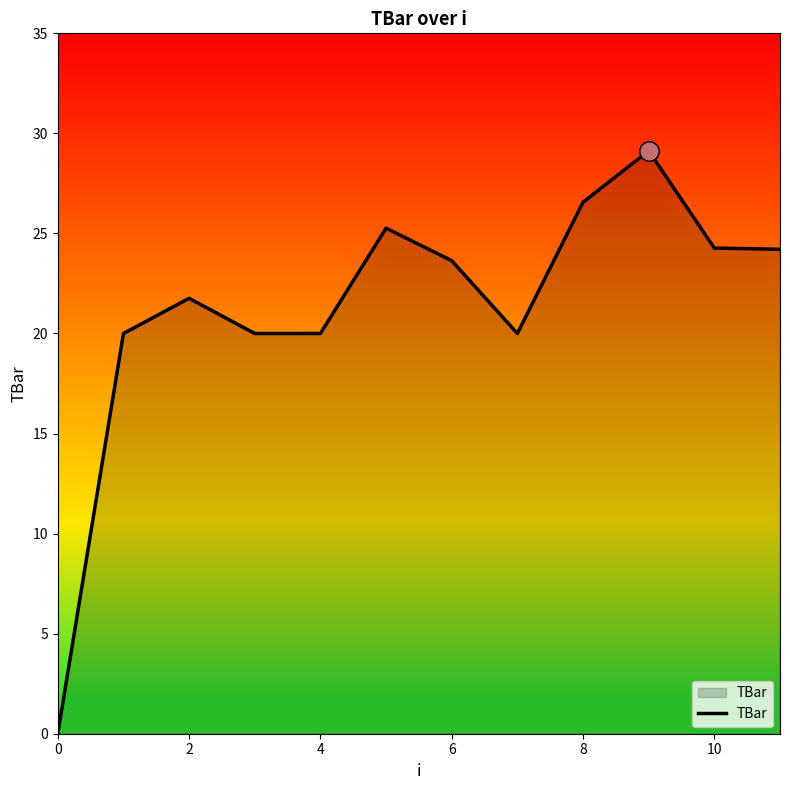

What is the difference between the maximum and minimum values?

29.1